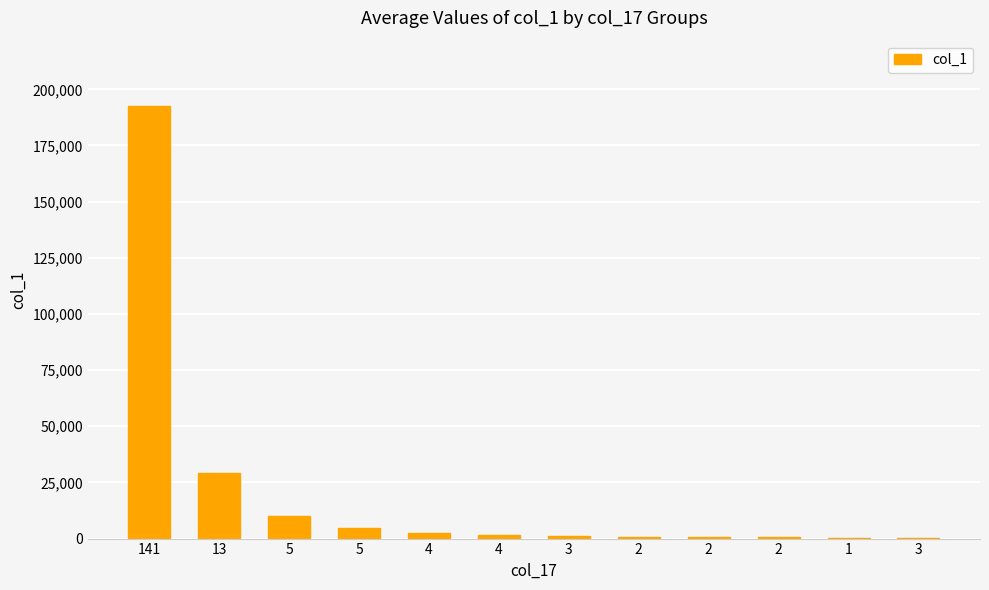

How many data points does each series have?

12